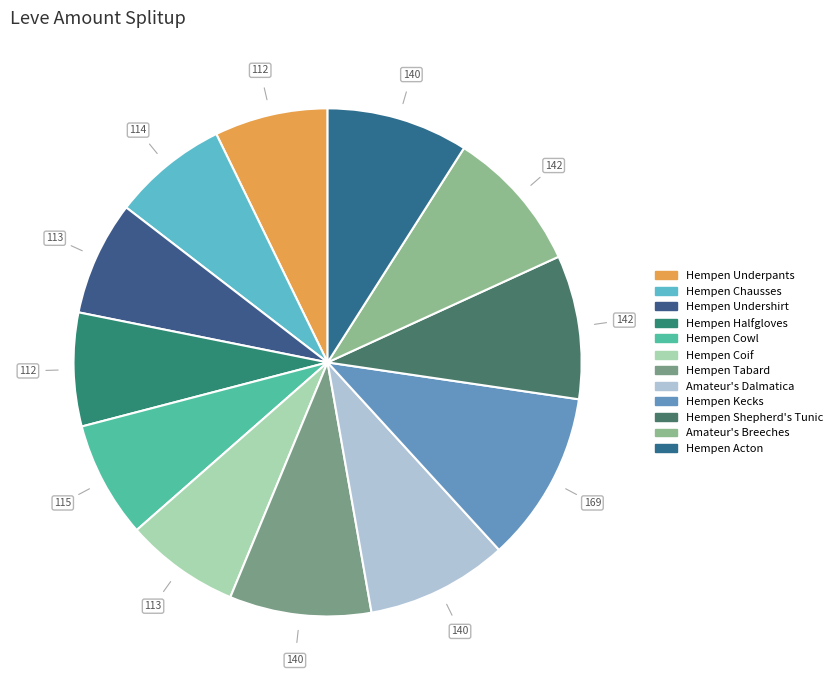

Does Hempen Coif account for over 50% of the chart?

No